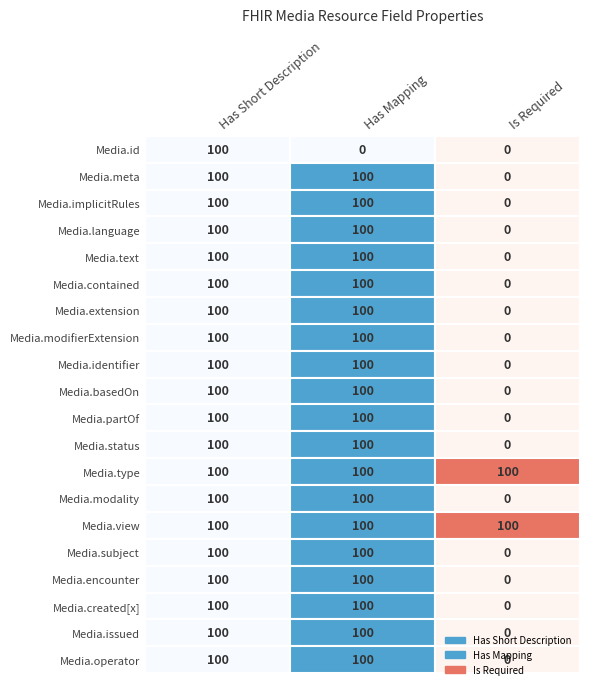

Where is Has Mapping nearest to the value 0?

Media.id